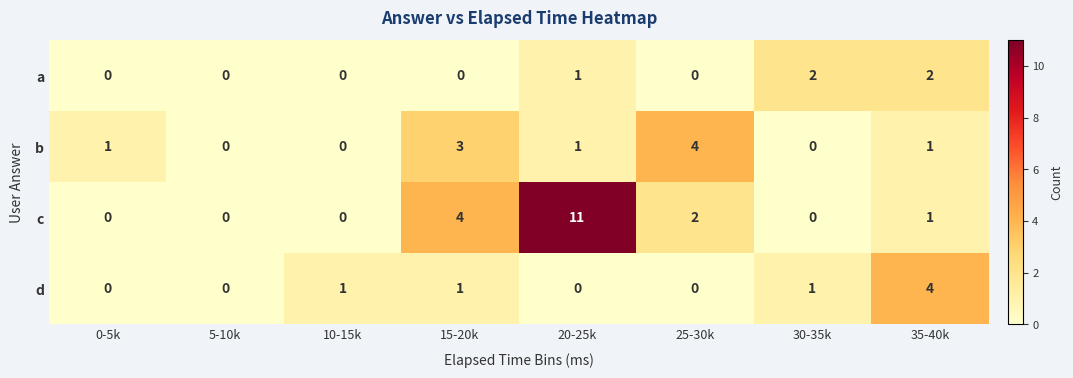

How many distinct data groups are displayed?

4